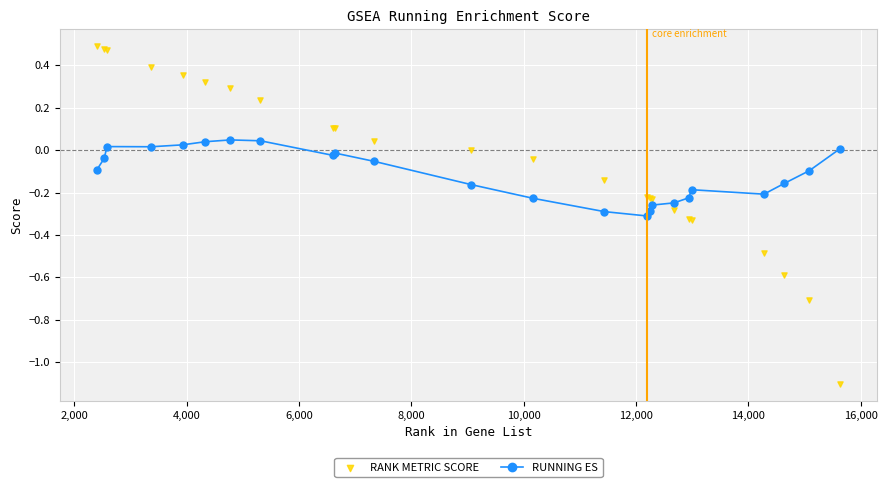

Which series contains the lowest Y value?

RANK METRIC SCORE